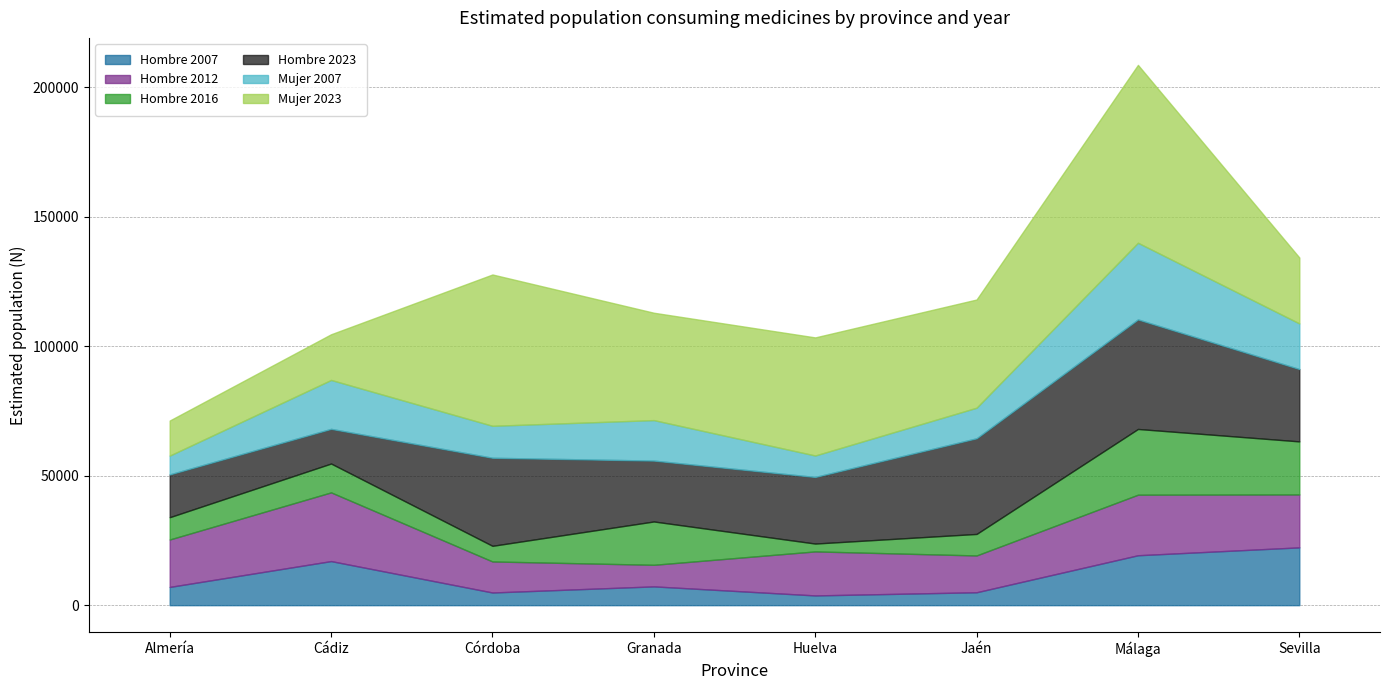

Which series has the widest spread of values?

Mujer 2023